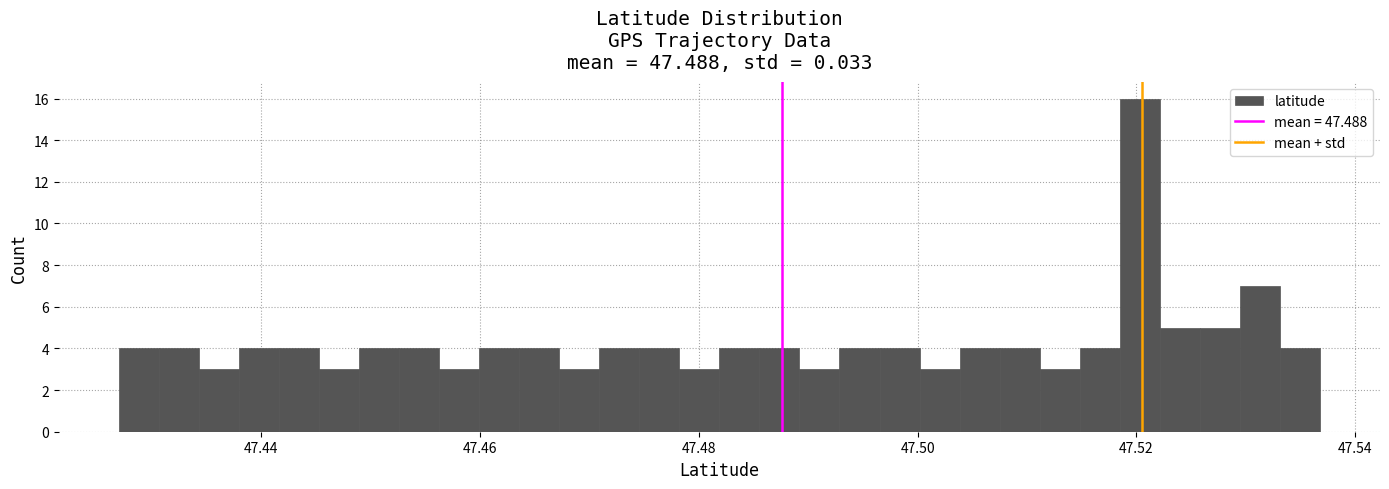

Read against the x-axis, roughly where is the centre of the tallest bar?

47.520